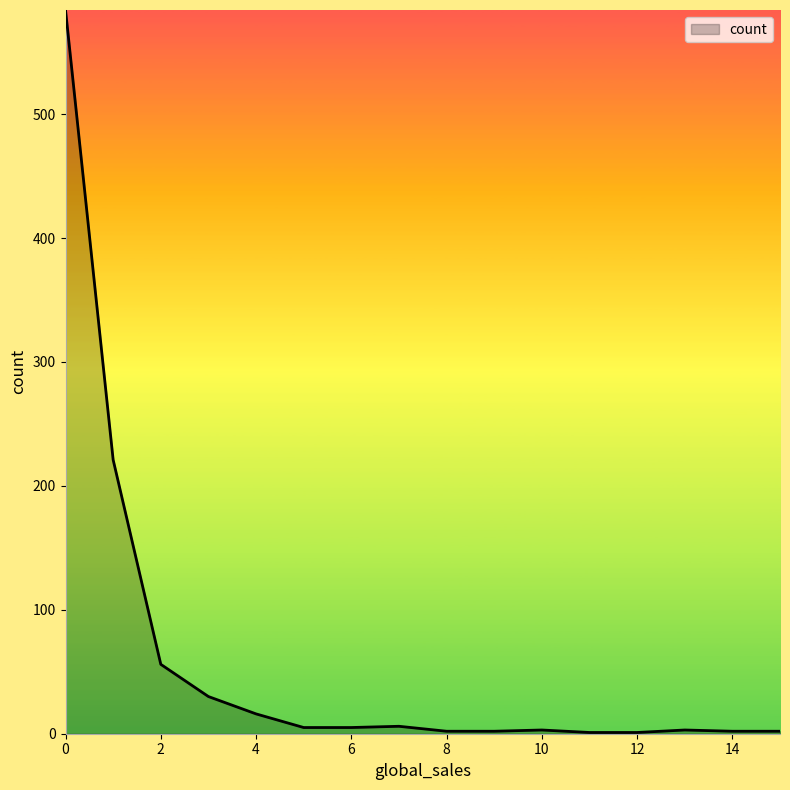

What is the difference between the maximum and minimum values?

583